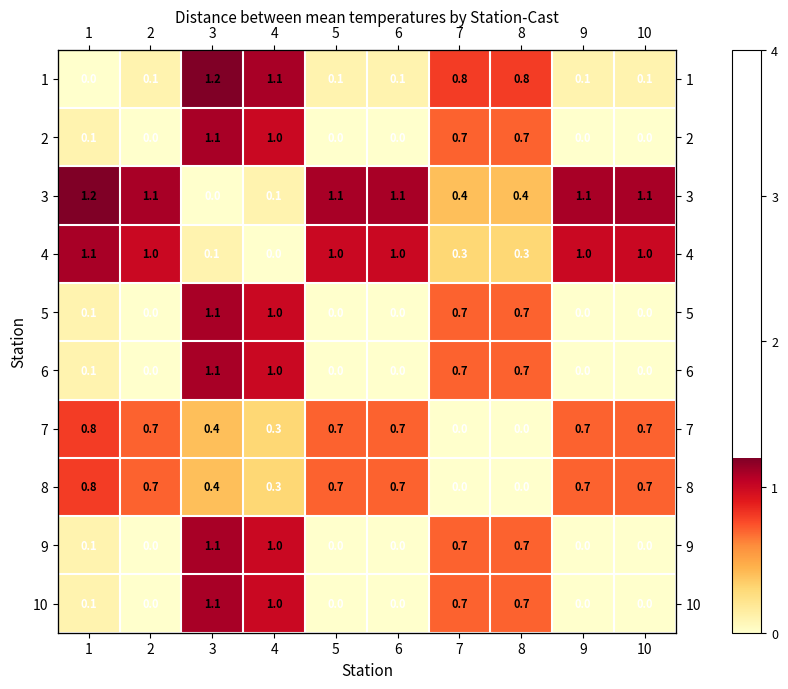

What is the difference between the second highest and second lowest values in the 6 series?

1.0